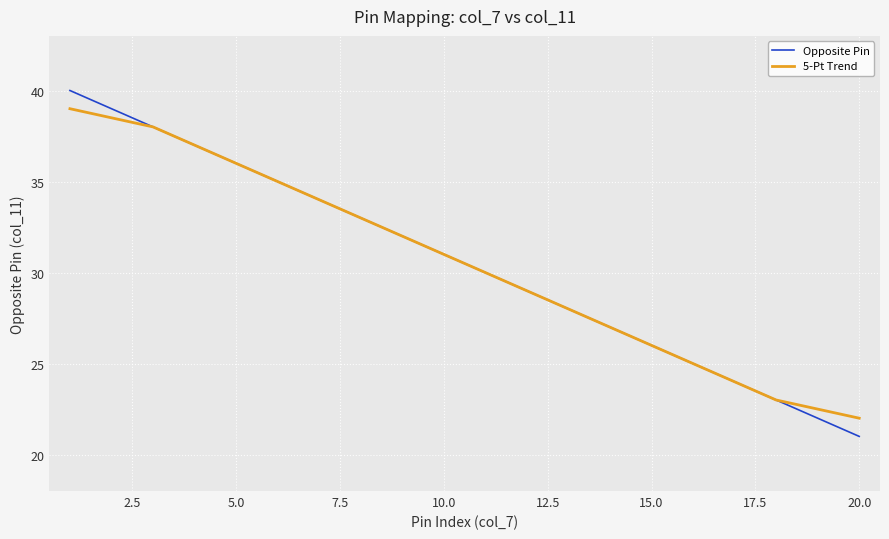

List the series in order of their peak value, highest first.

Opposite Pin, 5-Pt Trend